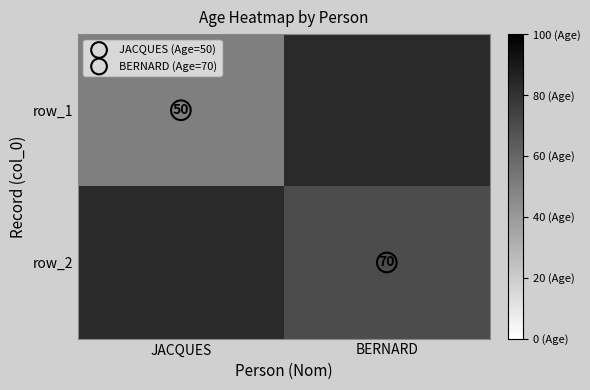

Count the number of data series in this chart.

2